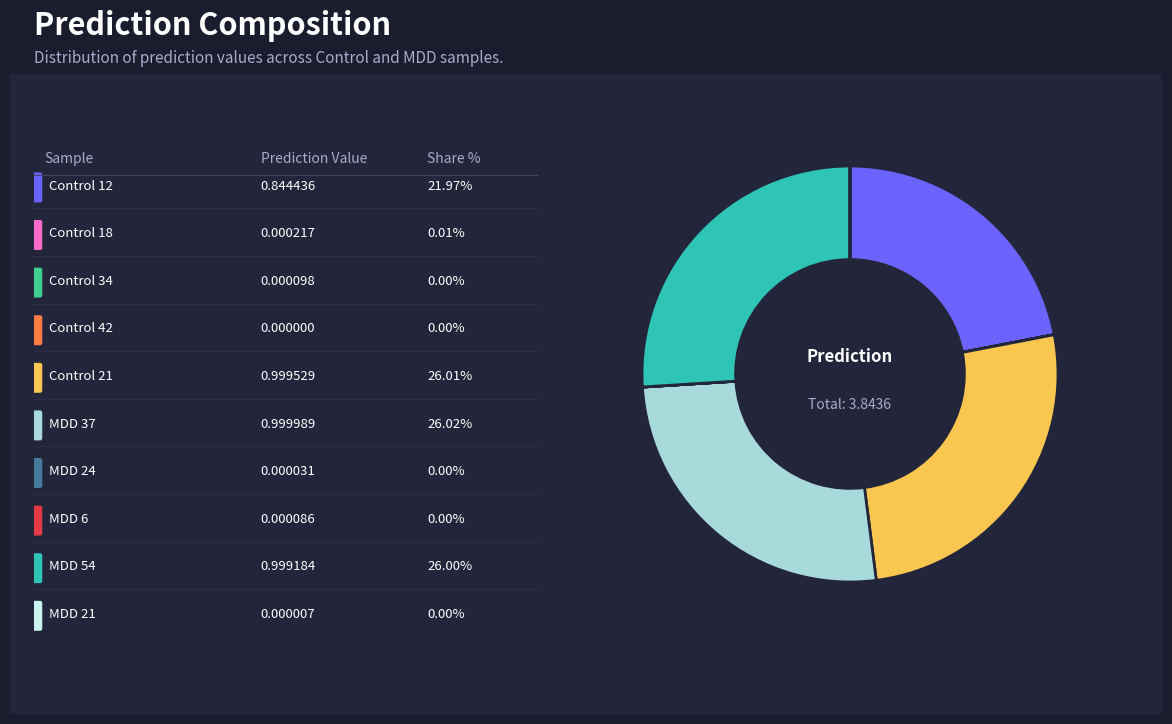

Is there a majority slice in this chart?

No